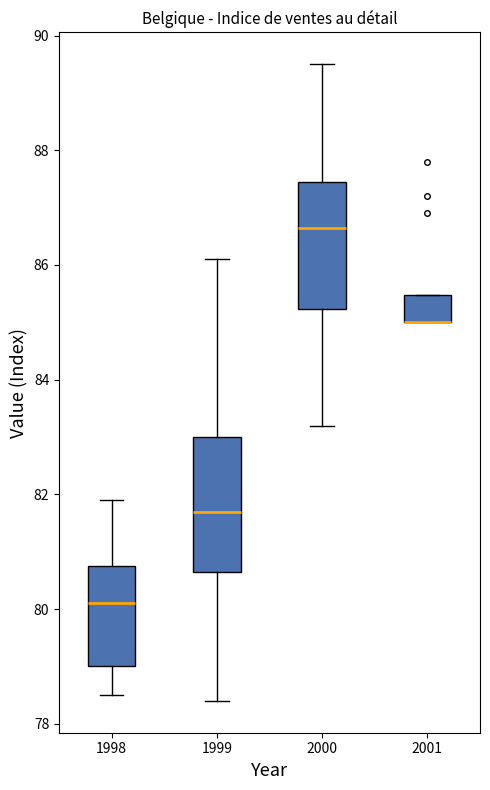

Reading left to right, read every box against the y-axis: the position of its median line, the range the box covers, and the ends of its whiskers. The values are not printed on the chart, so give them approximately, as read against the axis.

1998: median 80.2, box 79.0 to 80.8, whiskers 78.6 to 82.0
1999: median 81.8, box 80.6 to 83.0, whiskers 78.4 to 86.2
2000: median 86.6, box 85.2 to 87.4, whiskers 83.2 to 89.6
2001: median 85.0 (drawn on the box's lower edge), box 85.0 to 85.4, whiskers 85.0 to 85.4